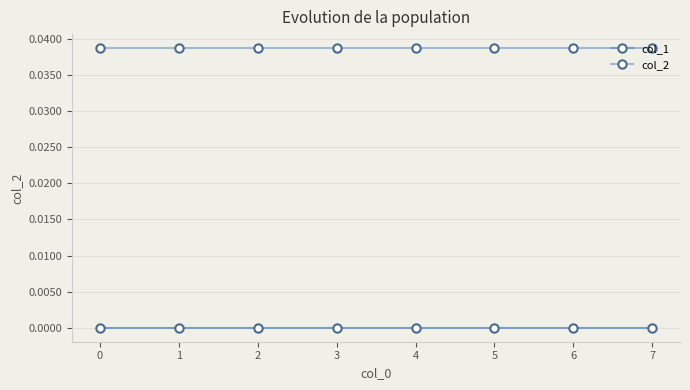

True or false: col_1 and col_2 intersect in this chart.

False